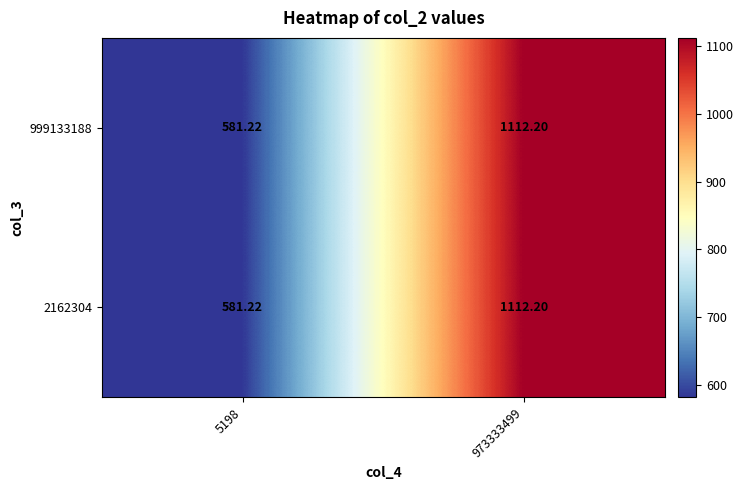

Is the value of 999133188 at 973333499 greater than the value of 2162304 at 5198?

Yes